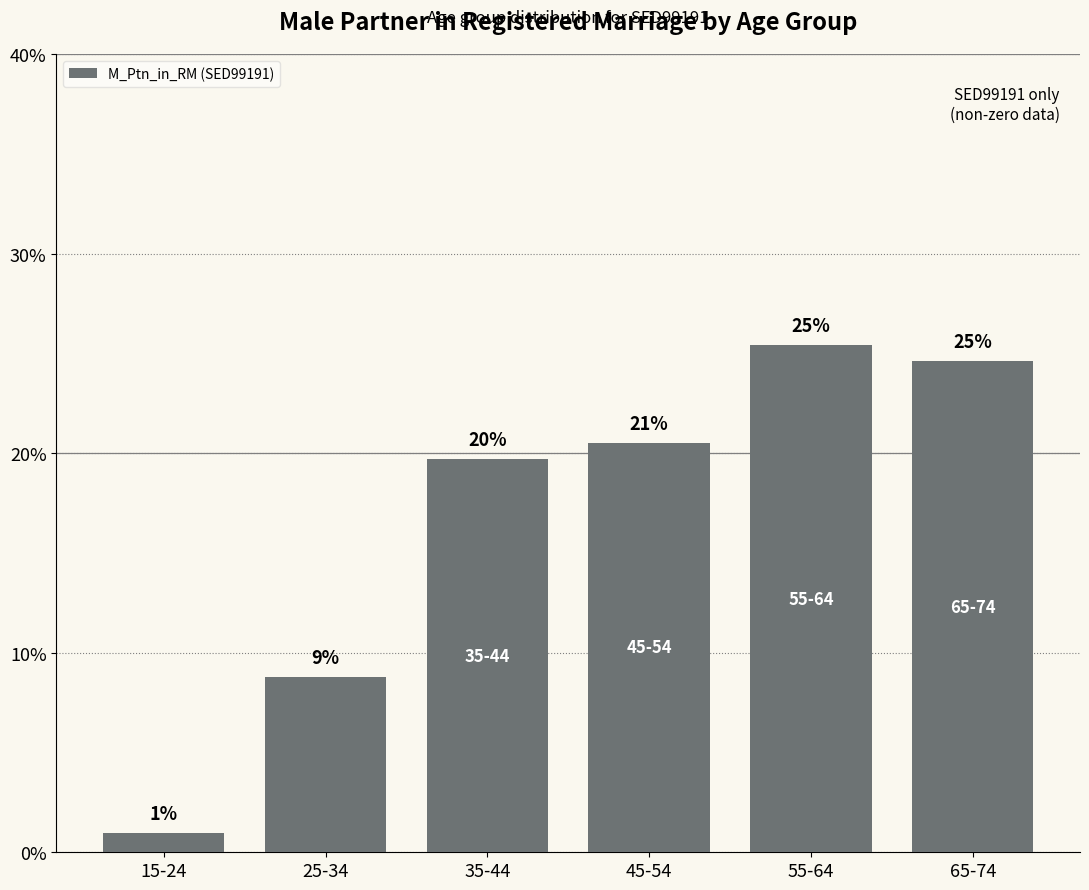

Reading left to right, list all the values displayed in this chart.

15-24=1.0	25-34=8.8	35-44=19.7	45-54=20.5	55-64=25.4	65-74=24.6